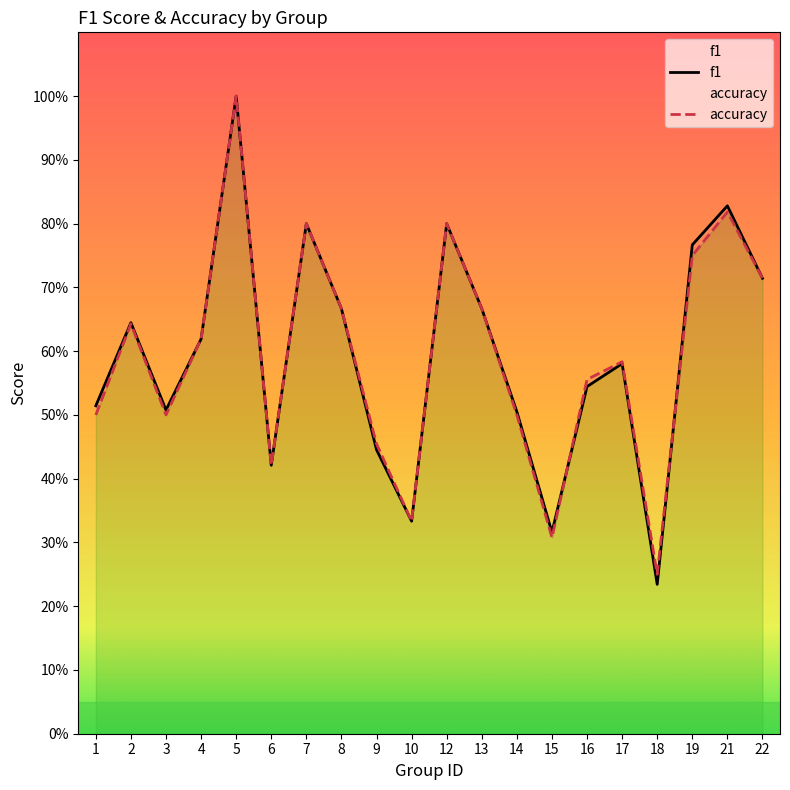

What is the minimum value shown in the chart?

0.2